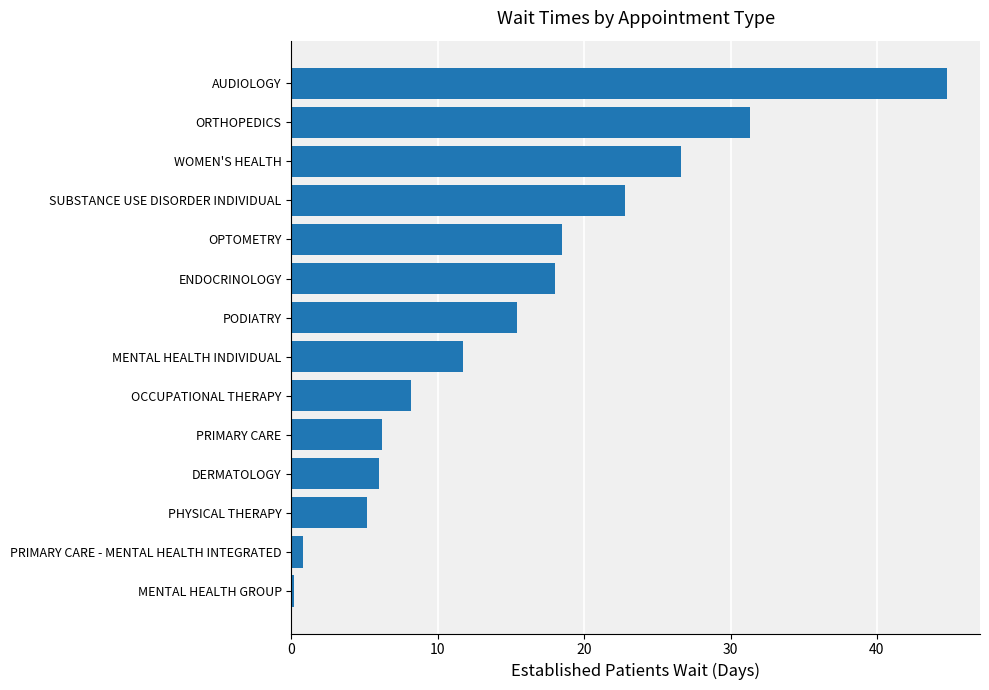

How many categories are shown in the chart?

14